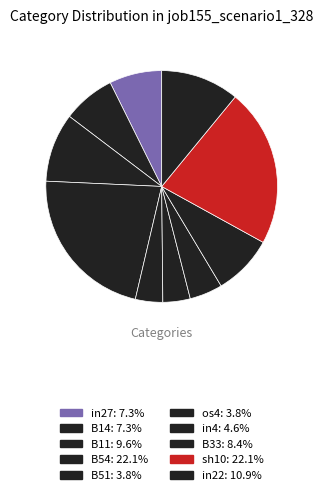

To the nearest percent, what is the average slice percentage?

10%